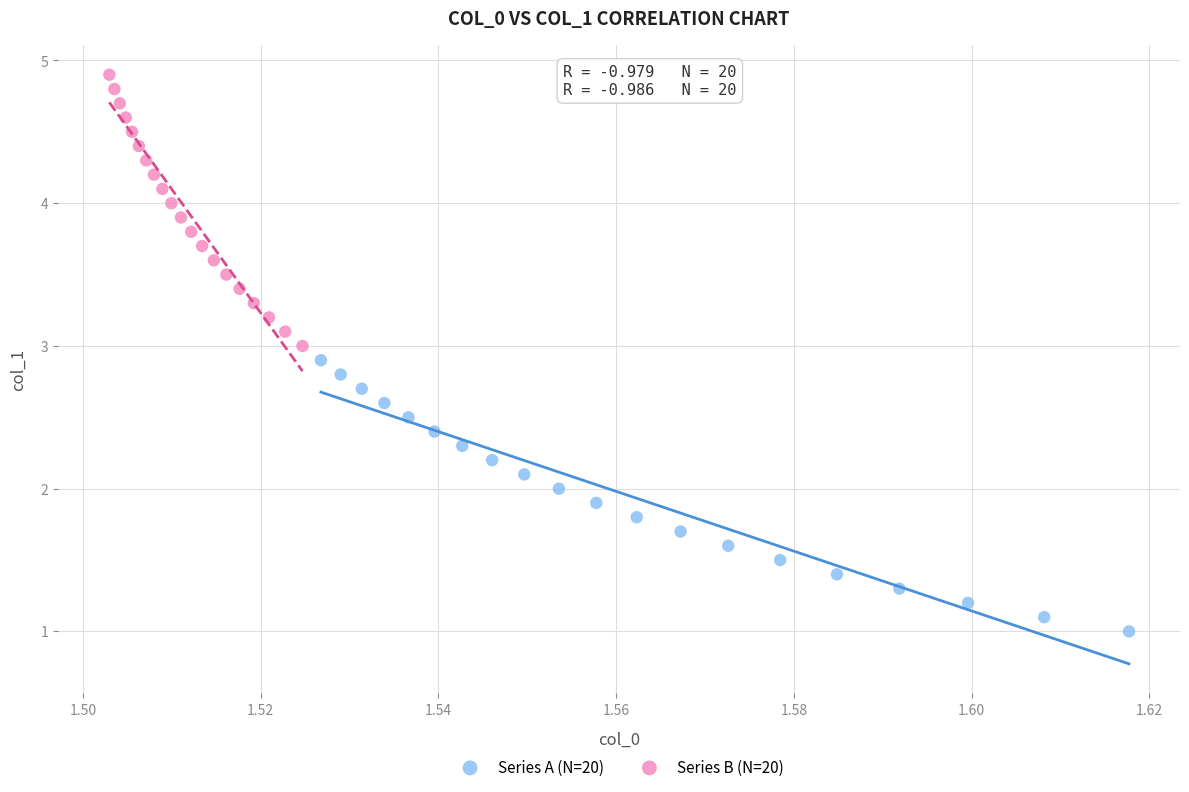

Which series reaches the maximum Y coordinate?

Series B (N=20)